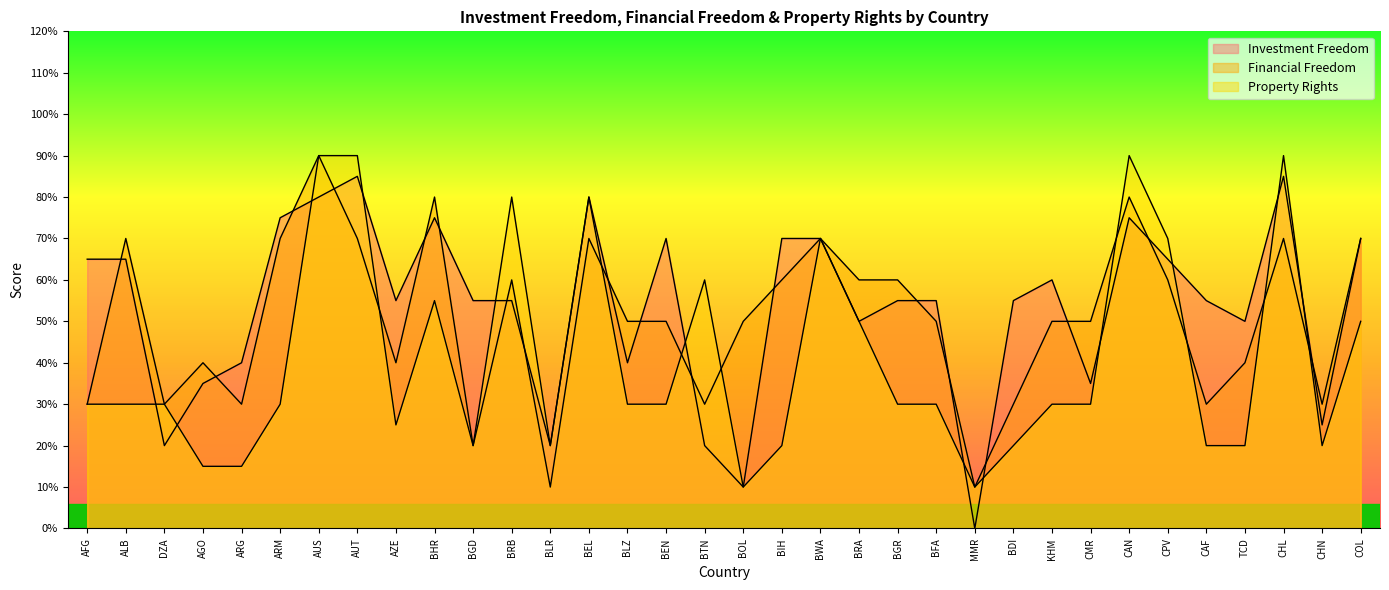

How many data points does each series have?

34